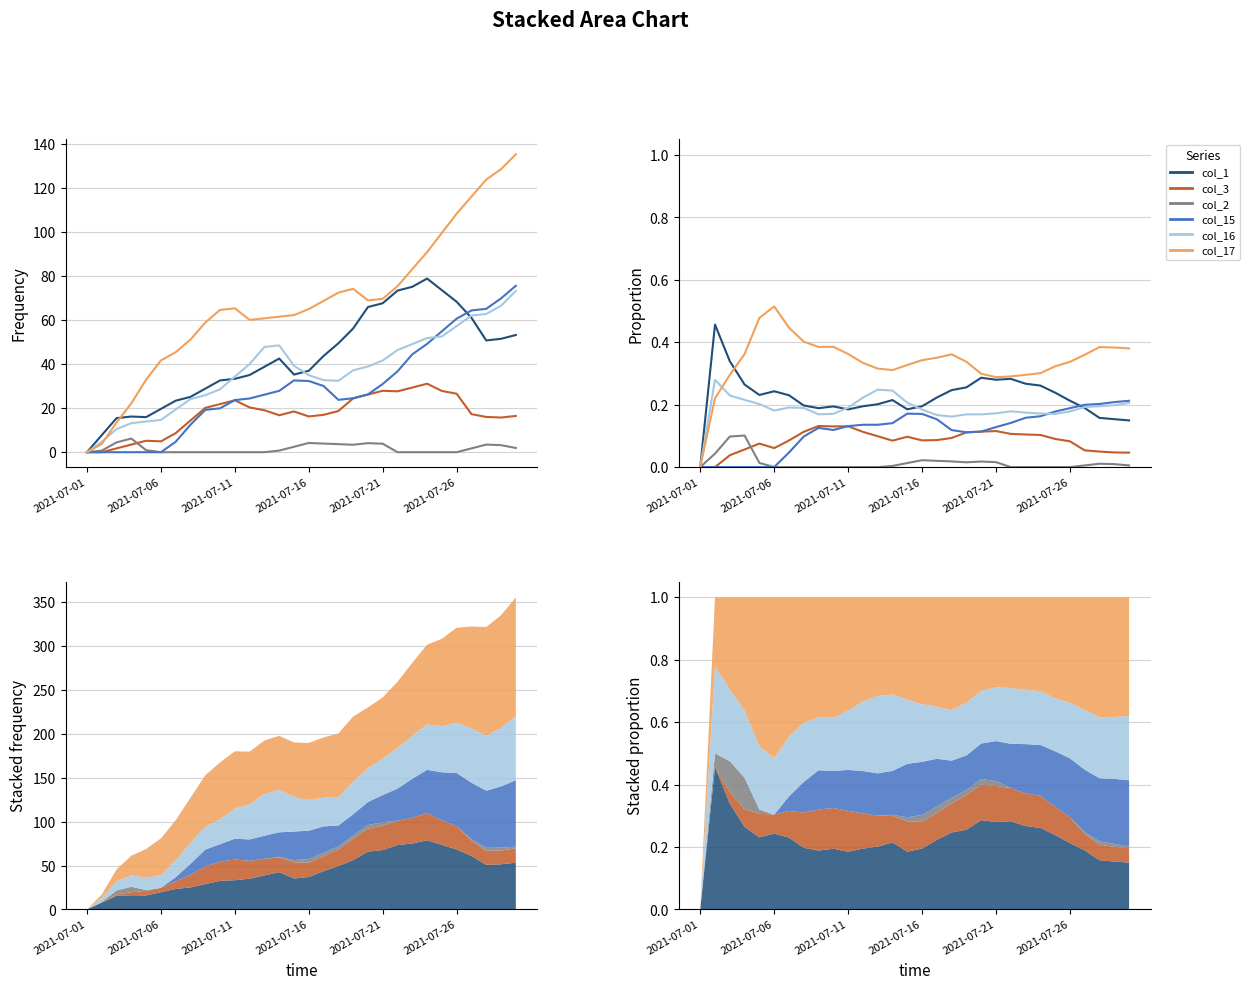

Which has a higher value, 20 or 23?

20